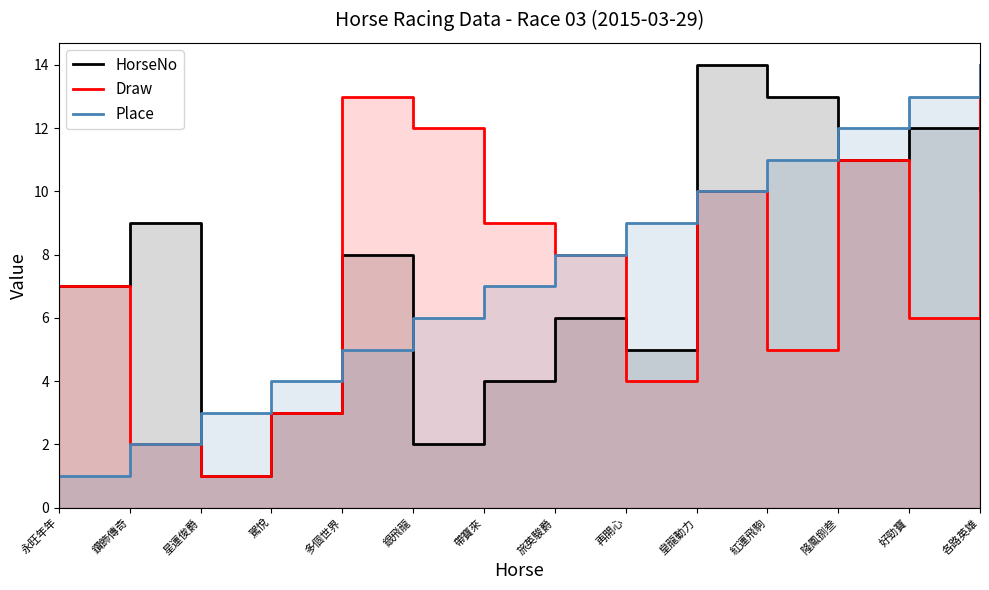

Is it true that HorseNo equals 14 at 皇龍動力?

True